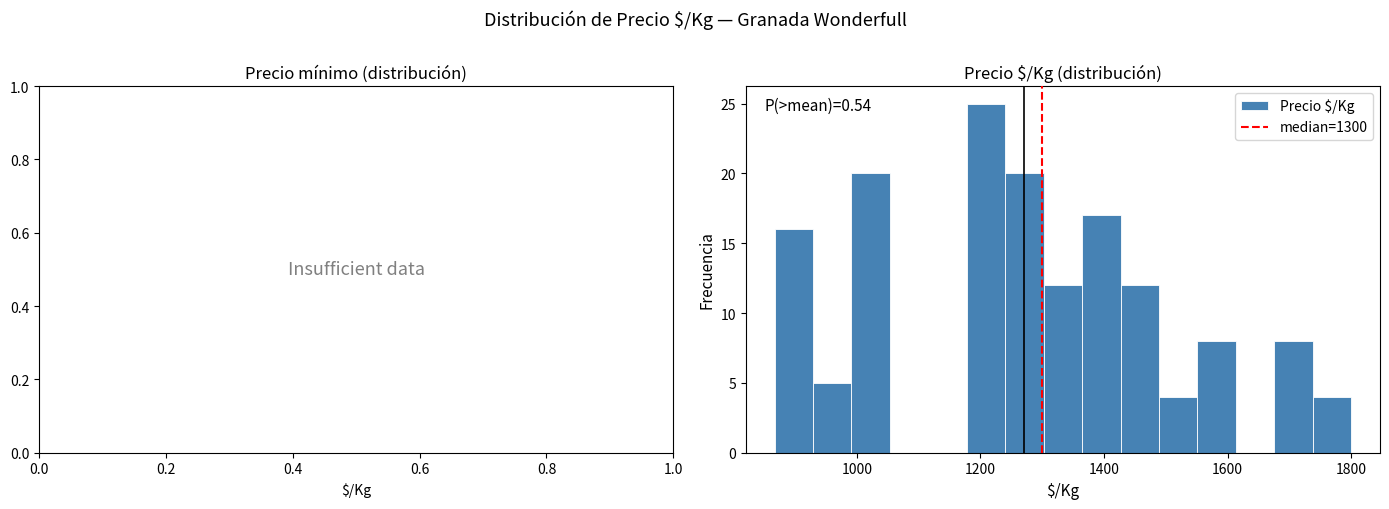

Read against the x-axis, roughly where is the centre of the tallest bar?

1200